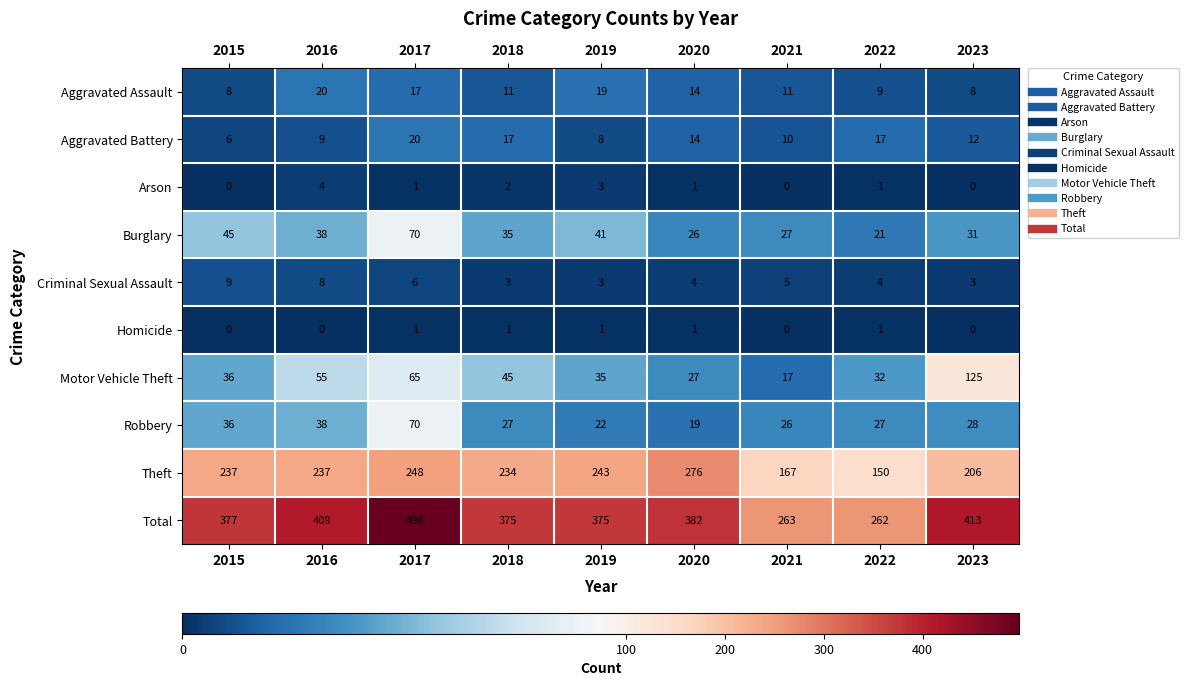

At which label is Arson closest to 2?

2018